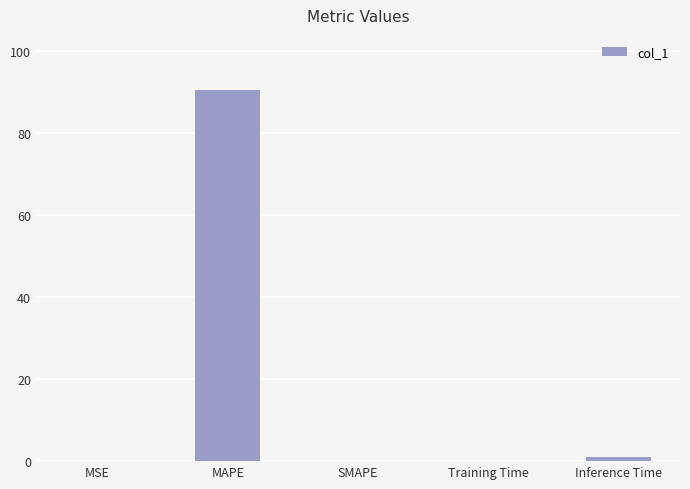

How many categories are shown in the chart?

5